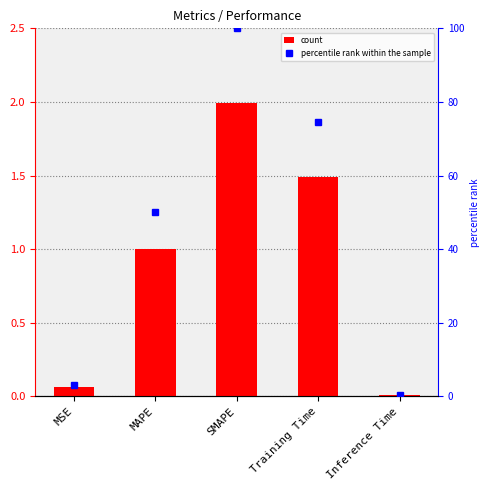

What is the label of the 4th bar from the right?

MAPE